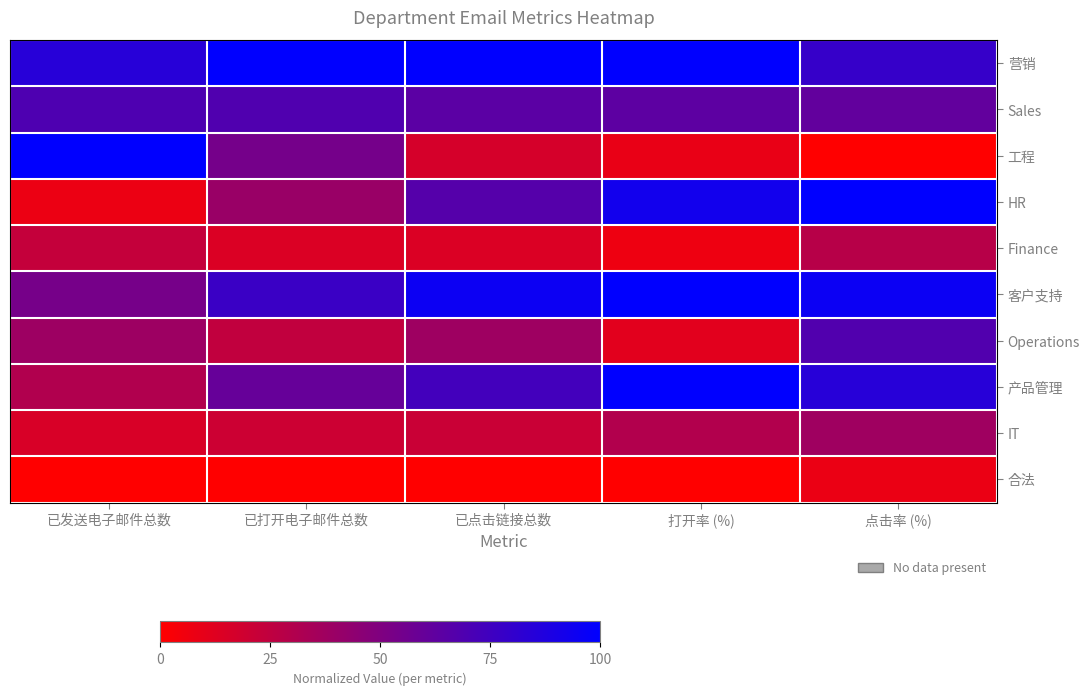

What is the total value across all series at 已打开电子邮件总数?

4.6